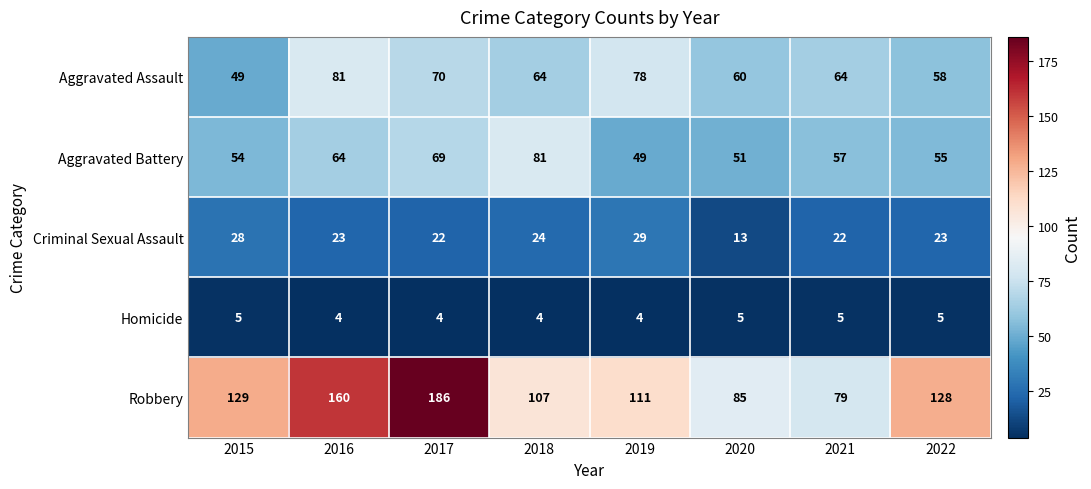

How many values in the Homicide series are below 5?

4